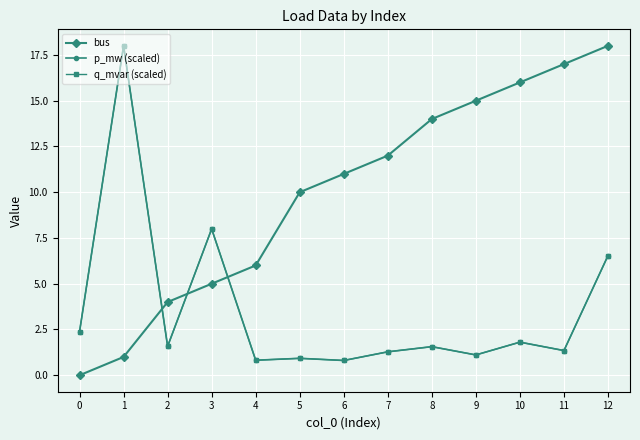

Is this an area chart (filled region under the line)?

No